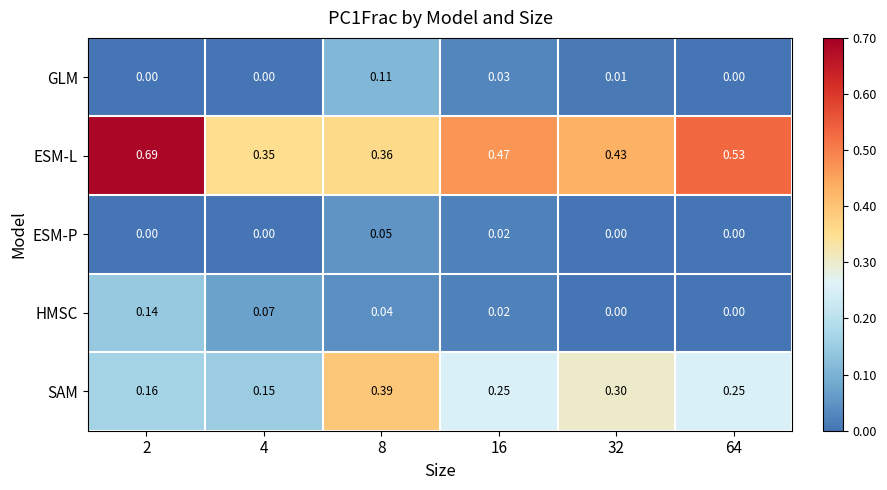

Which series has the largest range (max minus min)?

ESM-L